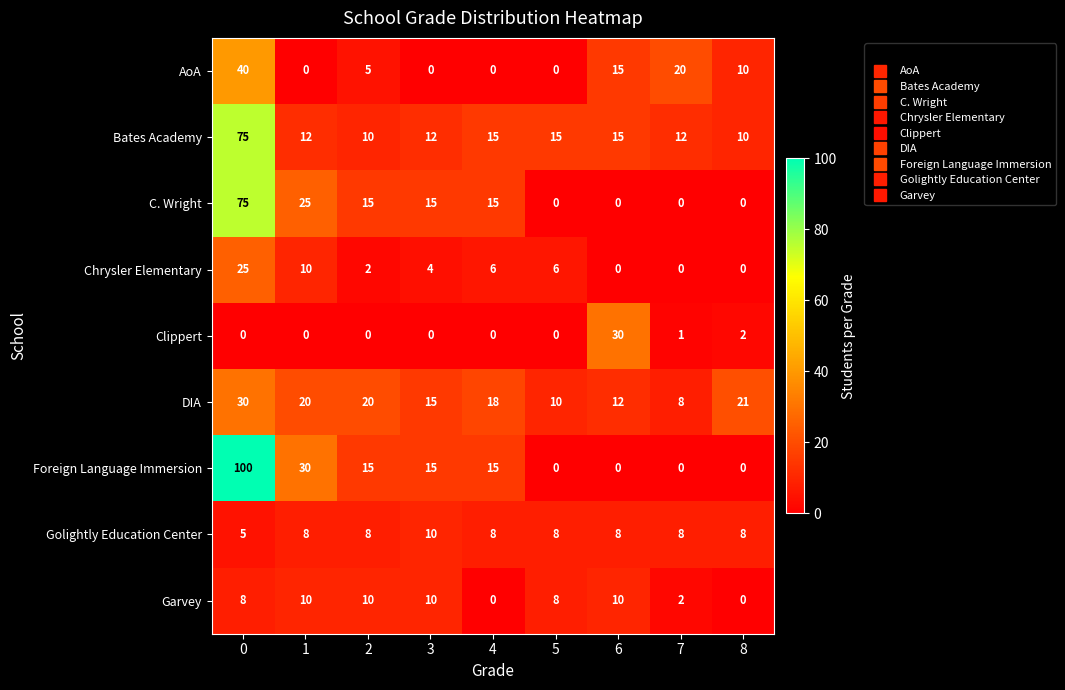

What is the minimum value for DIA?

8